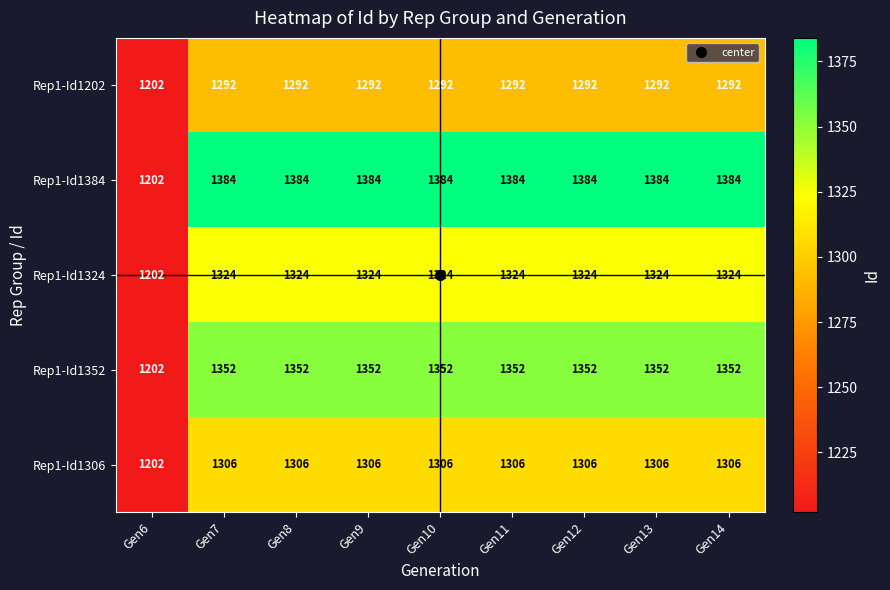

What is the smallest value displayed?

1202